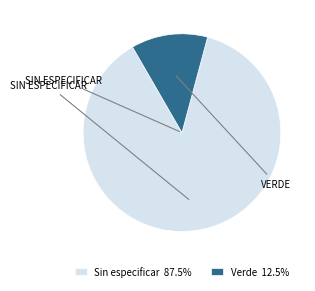

Do Verde 12.5% and Sin especificar 87.5% together represent more than half of the pie?

Yes